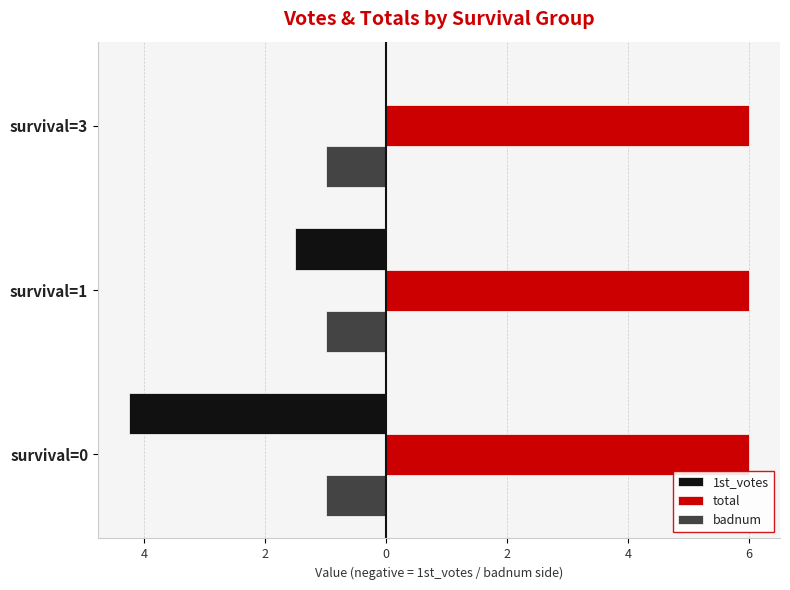

Which series has the widest spread of values?

1st_votes